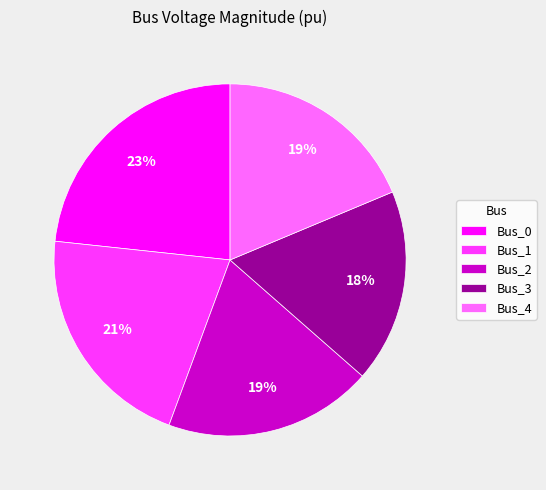

Is there any slice that represents more than half of the pie?

No